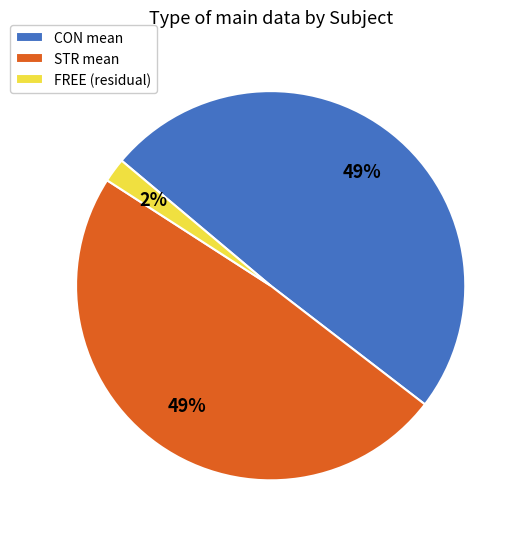

To the nearest percent, what is the difference between the FREE (residual) and CON mean slice percentages?

47%